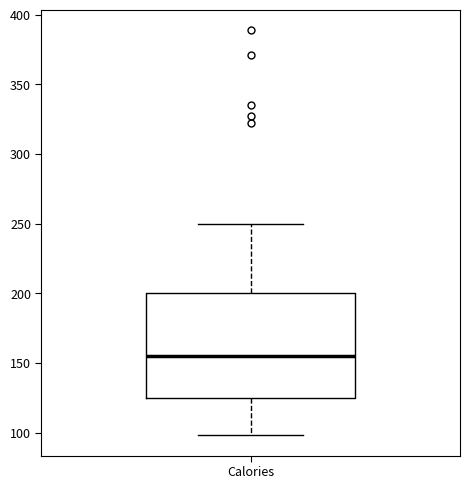

Read this box plot against the y-axis: the position of the median line, the range covered by the box, and the ends of both whiskers. The values are not printed on the chart, so give them approximately, as read against the axis.

median 155, box 125 to 200, whiskers 100 to 250